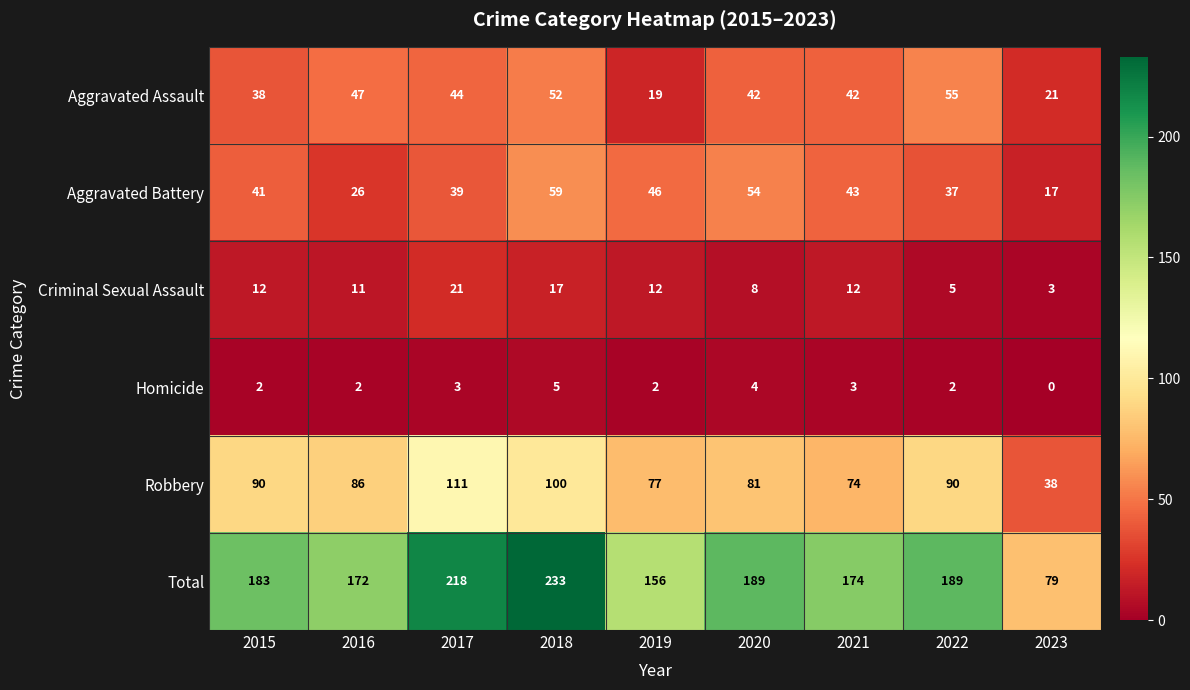

How many data points does each series have?

9